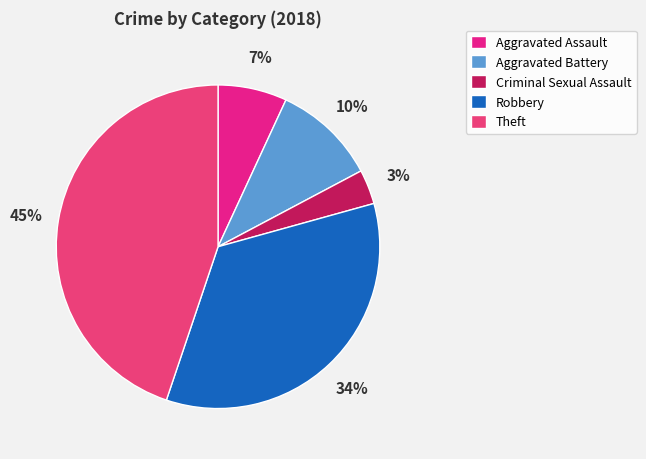

Count the number of slices in the pie.

5